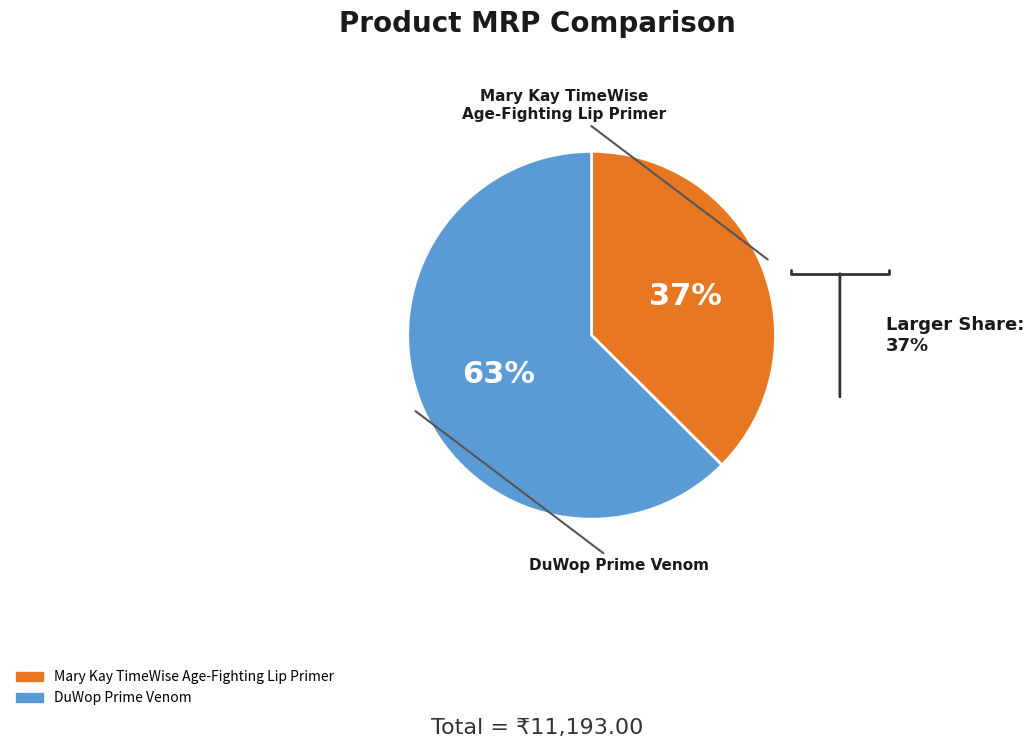

Is it true that Mary Kay TimeWise Age-Fighting Lip Primer is 23% of the pie?

False